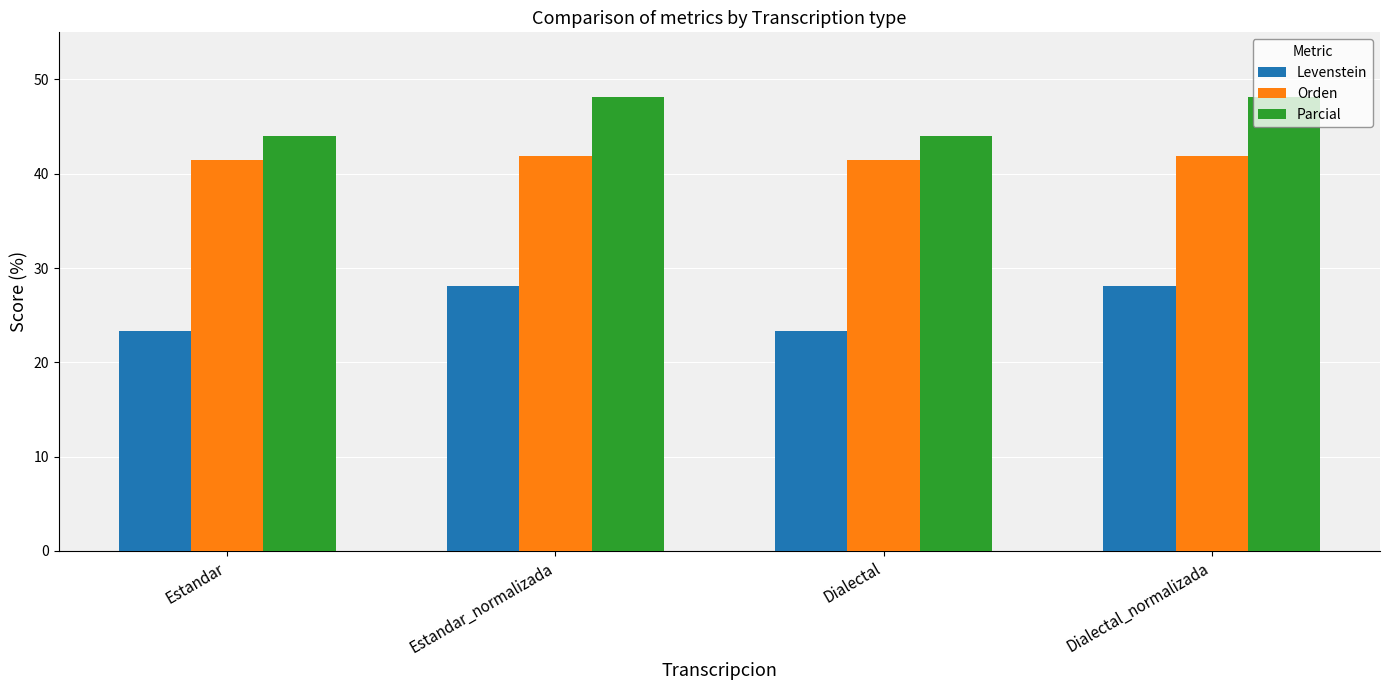

What is the spread (max minus min) of values at Estandar_normalizada?

20.1